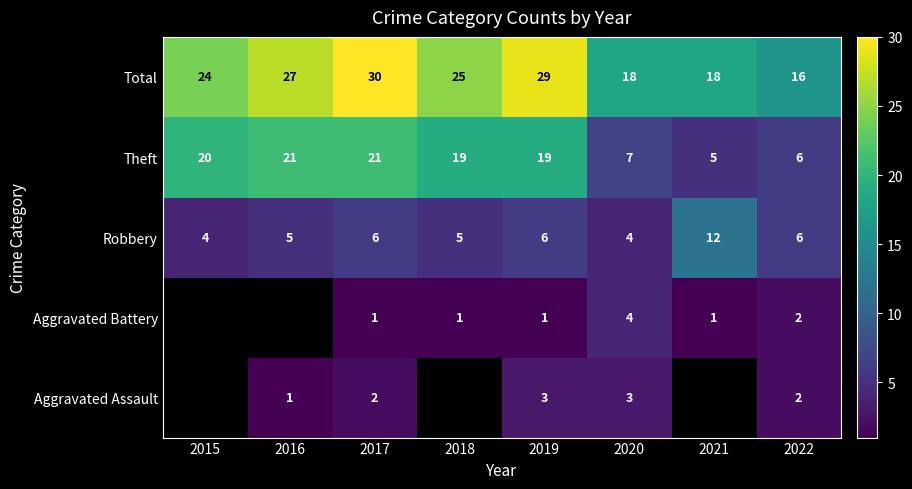

What value does the Robbery series have at 2018?

5